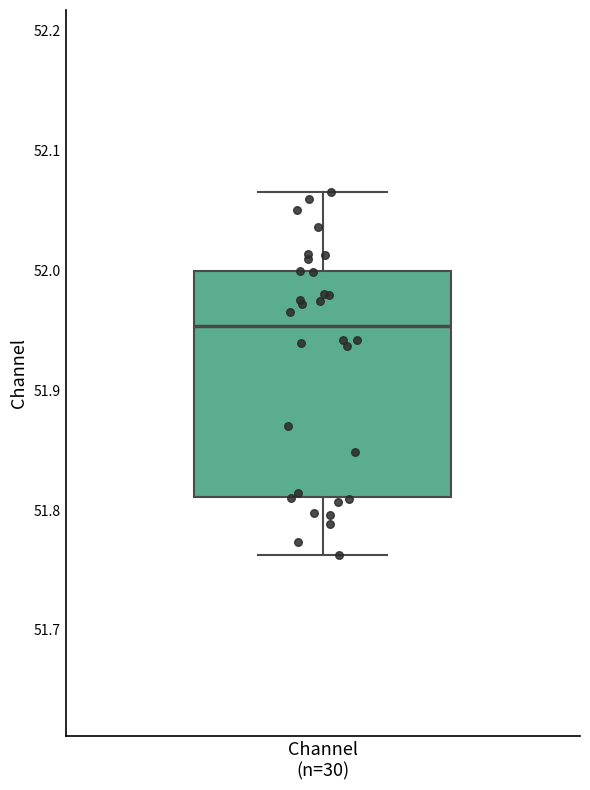

Transcribe this box plot: give where the median line is, the range the box spans, and where the two whiskers end, as read against the y-axis. The values are not printed on the chart, so give them approximately, as read against the axis.

median 51.95, box 51.81 to 52.00, whiskers 51.76 to 52.07